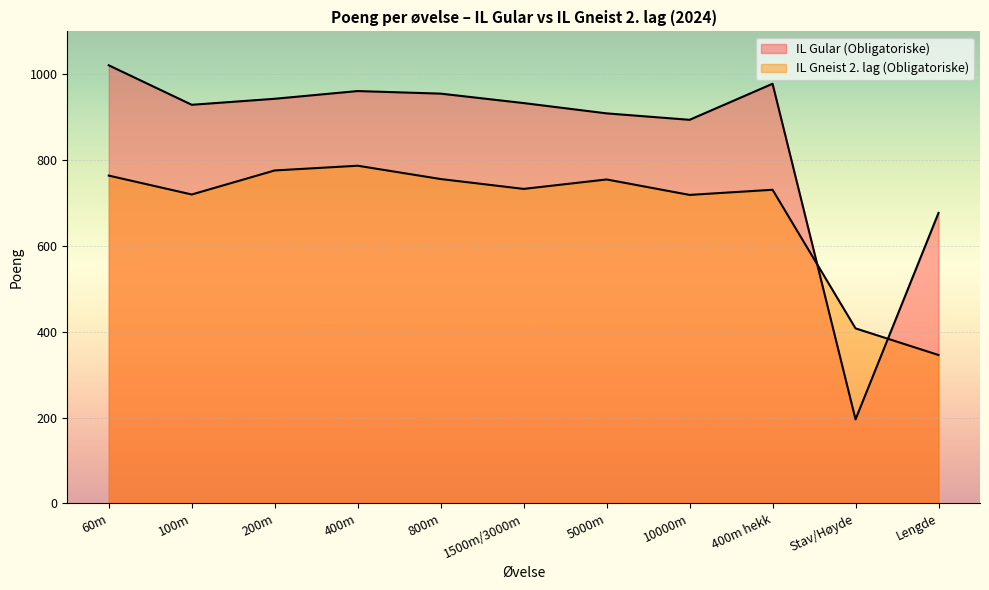

What is the label of the 8th point from the right?

400m